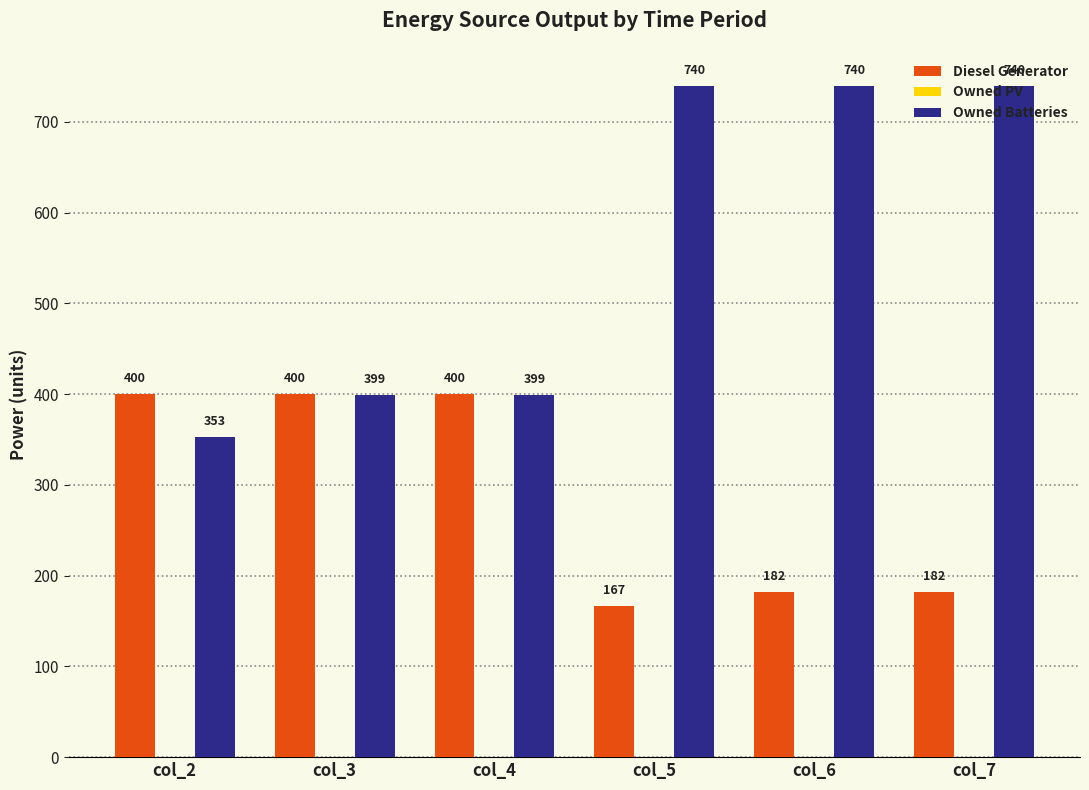

How many series are shown in this chart?

2